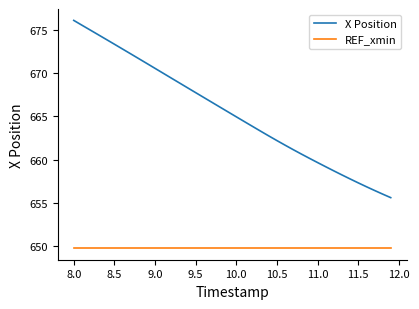

True or false: REF_xmin and X Position cross at least once.

False